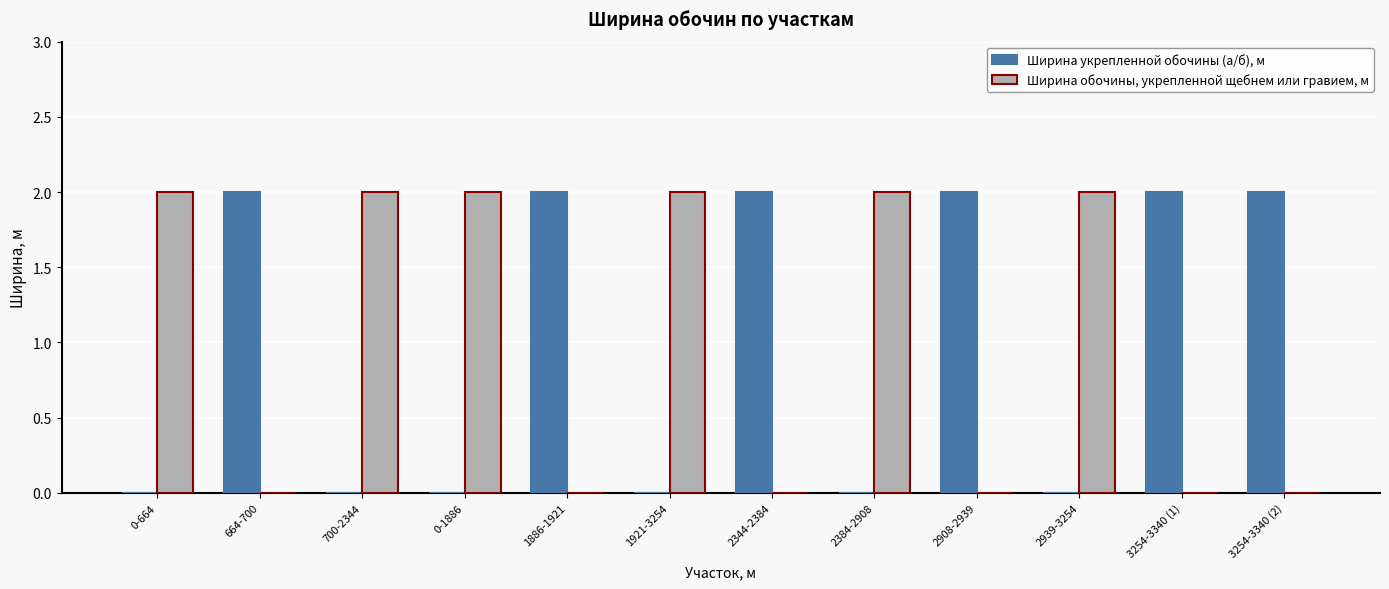

The value of Ширина укрепленной обочины (а/б), м at 664-700 is 2. True or false?

True